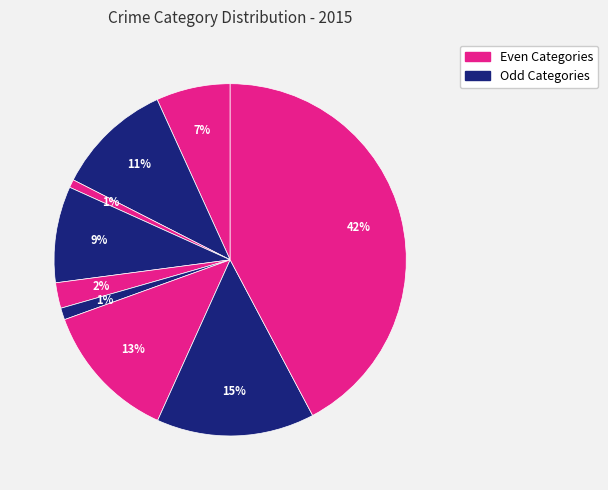

Count the number of slices in the pie.

9